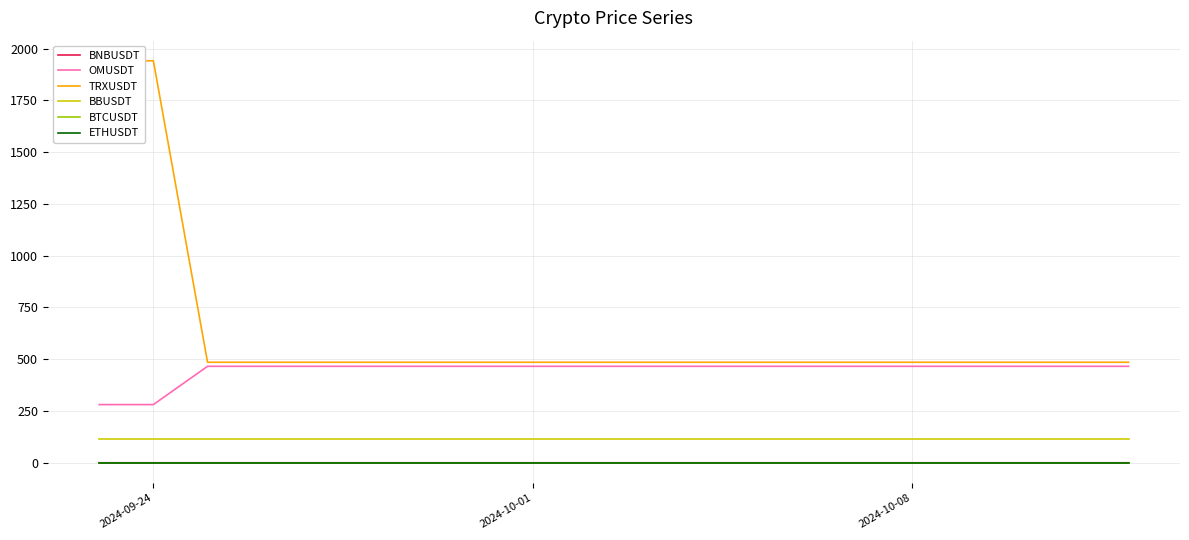

True or false: BTCUSDT and BNBUSDT intersect in this chart.

False